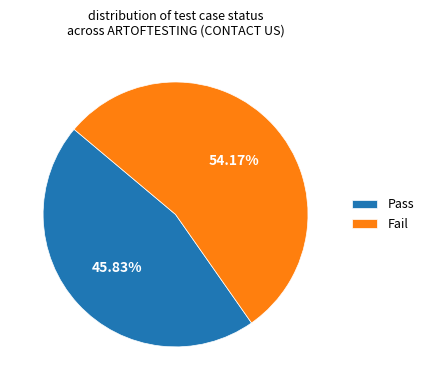

How many slices are in this pie chart?

2